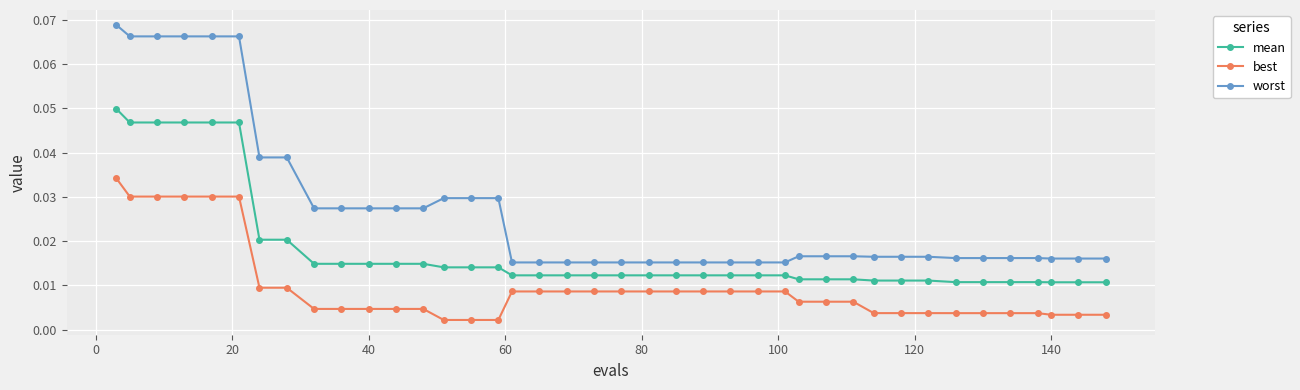

True or false: best and mean cross at least once.

False